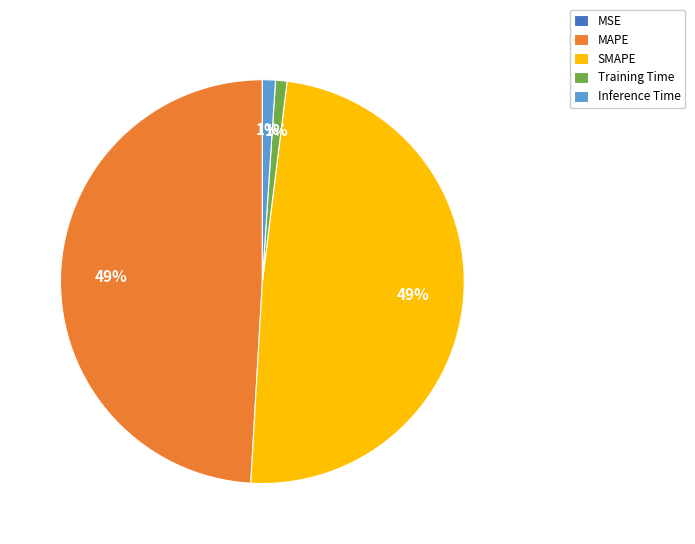

To the nearest percent, what is the difference between the largest and smallest slice percentages?

49%